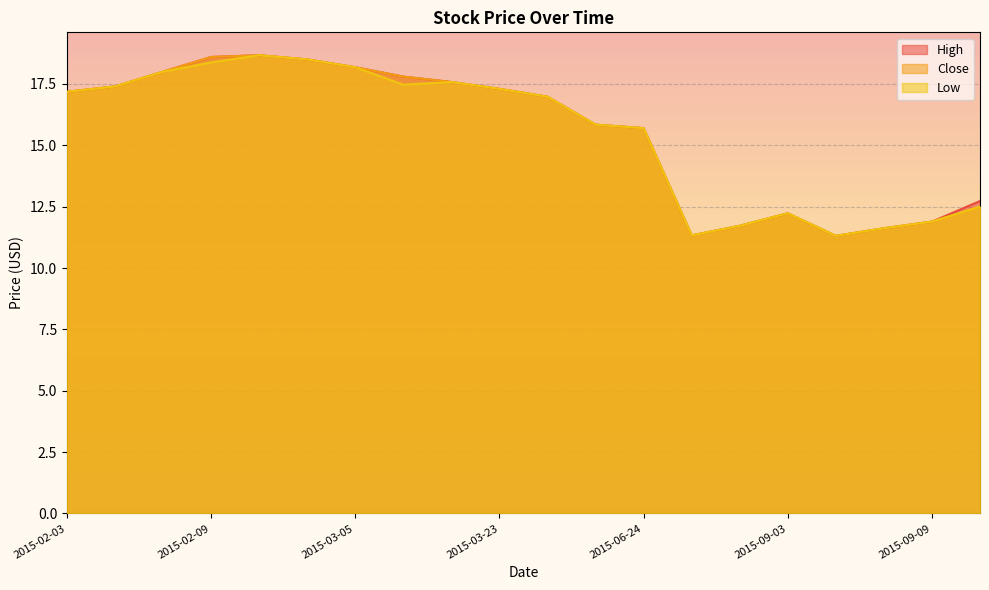

True or false: High and Low intersect in this chart.

False